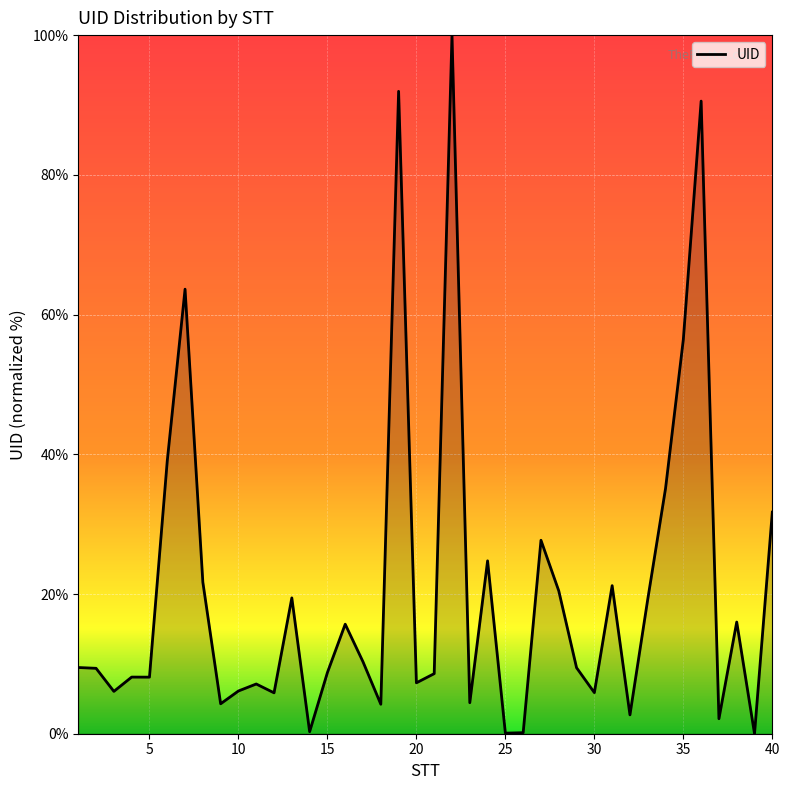

What is the maximum value shown in the chart?

100.0